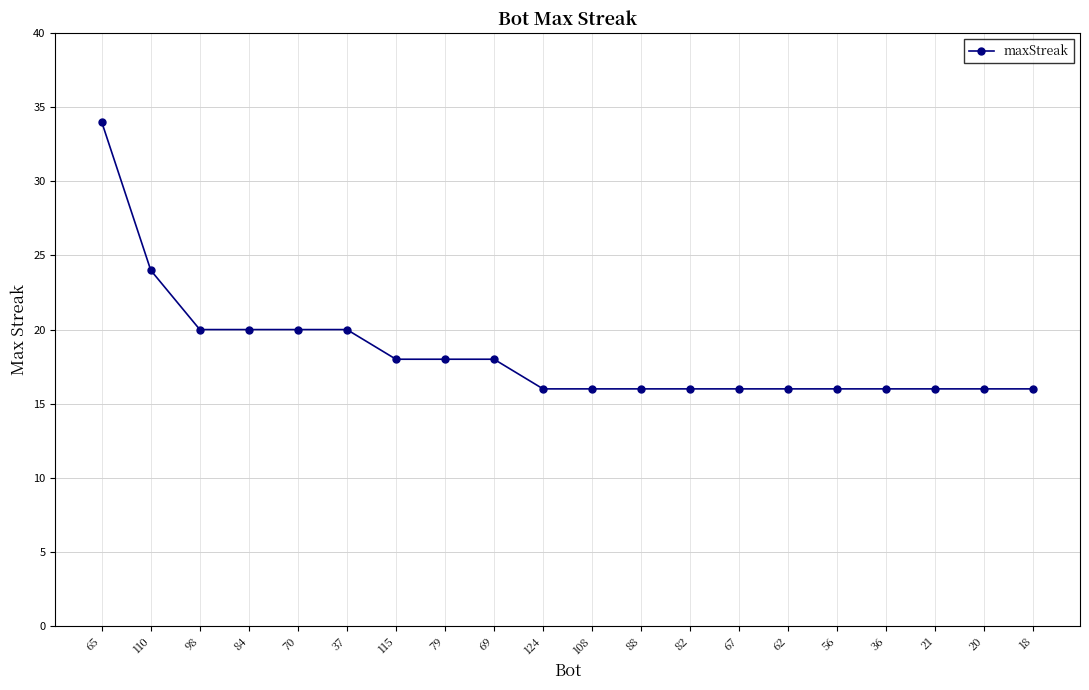

Does the chart have visible grid lines?

Yes